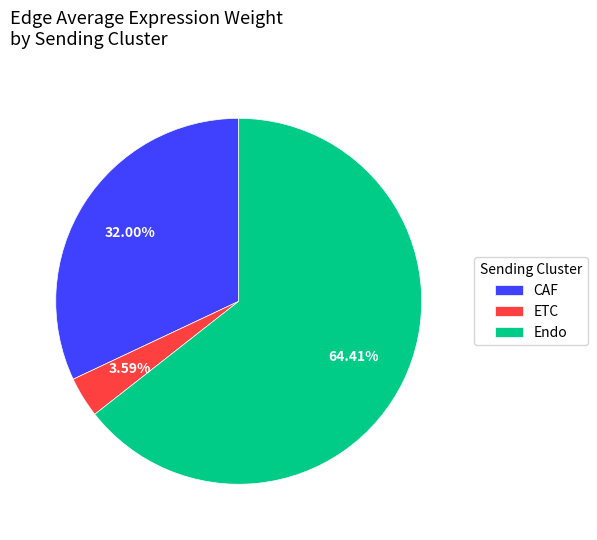

What percentage is the Endo slice, to the nearest percent?

64%